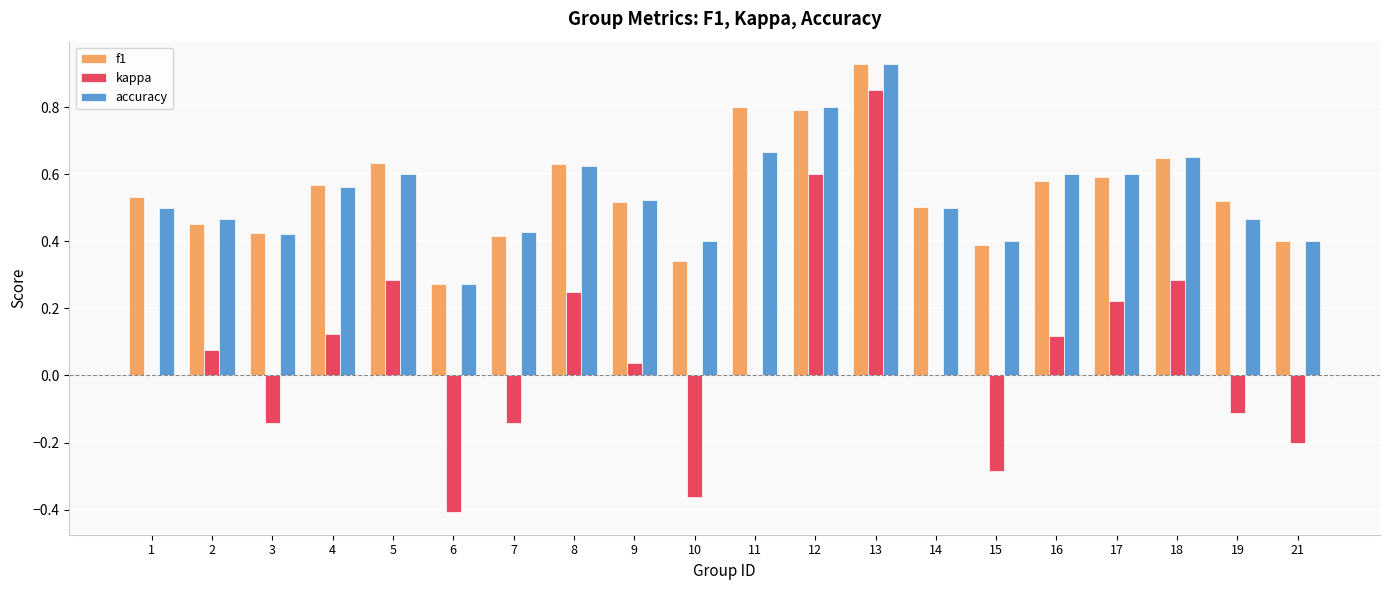

Which series has the largest range (max minus min)?

kappa